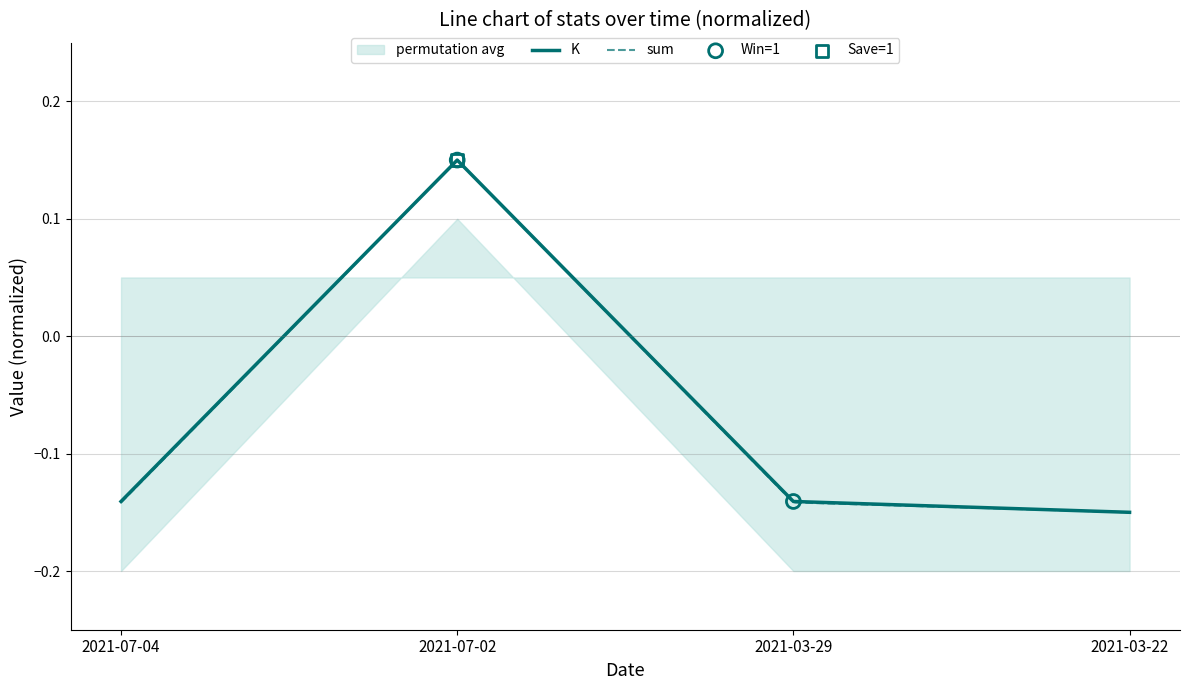

What is the total value across all series at 2021-07-02?

0.3